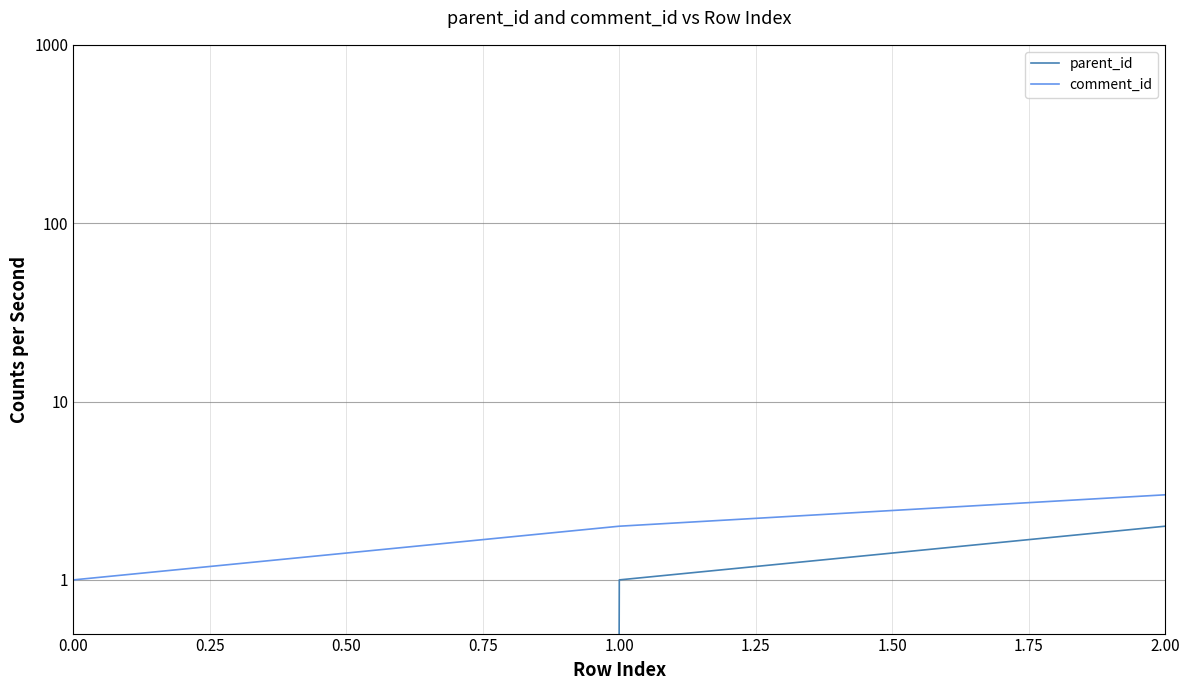

What are all the series names shown in the legend?

parent_id, comment_id